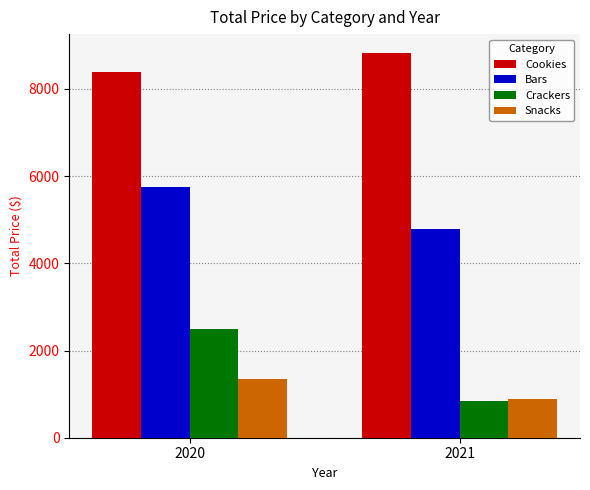

List the labels in order of Cookies value, largest first.

2021, 2020